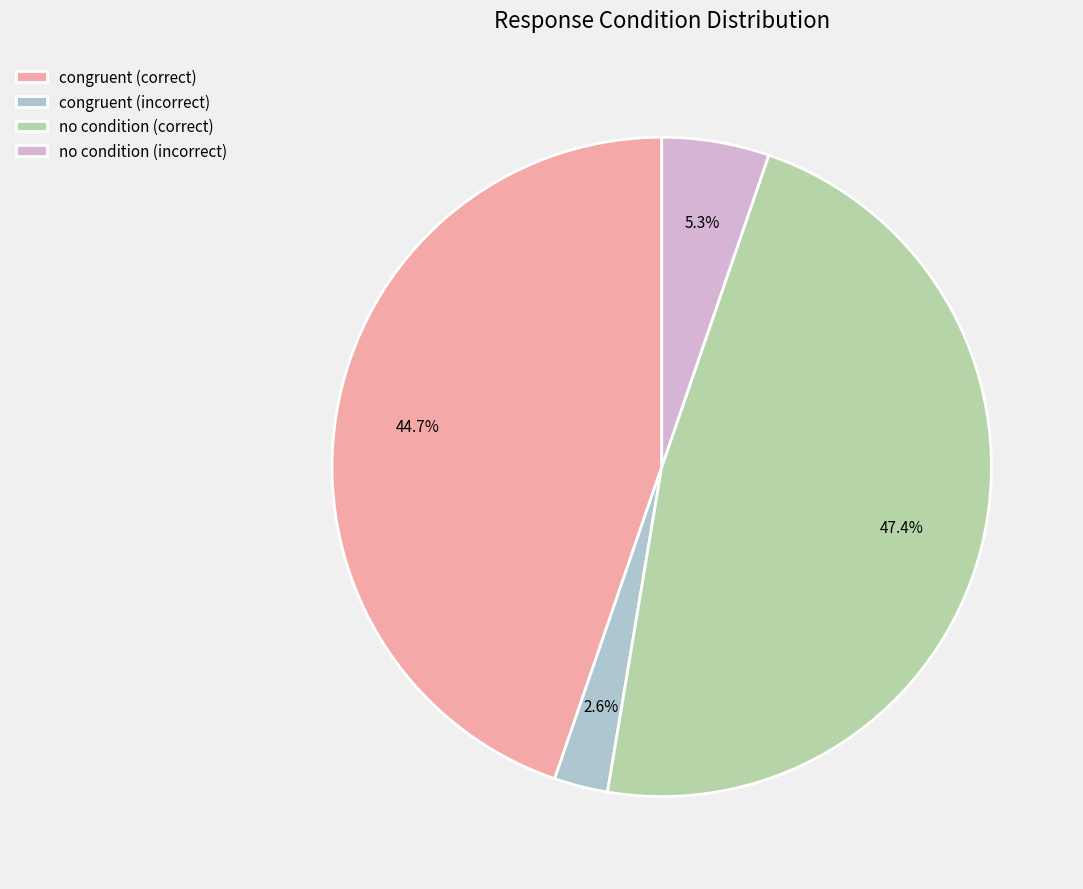

What percentage do congruent (incorrect) and no condition (incorrect) together represent?

7.9%